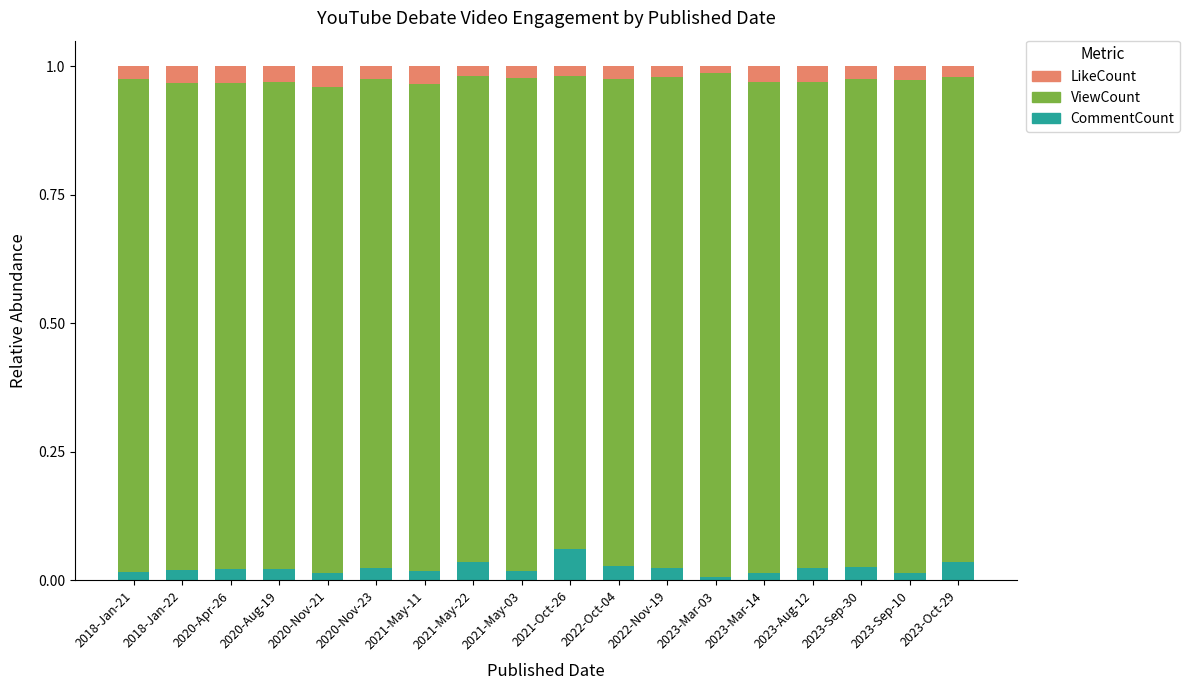

Is it true that CommentCount equals 0.0 at 2023-Sep-10?

True